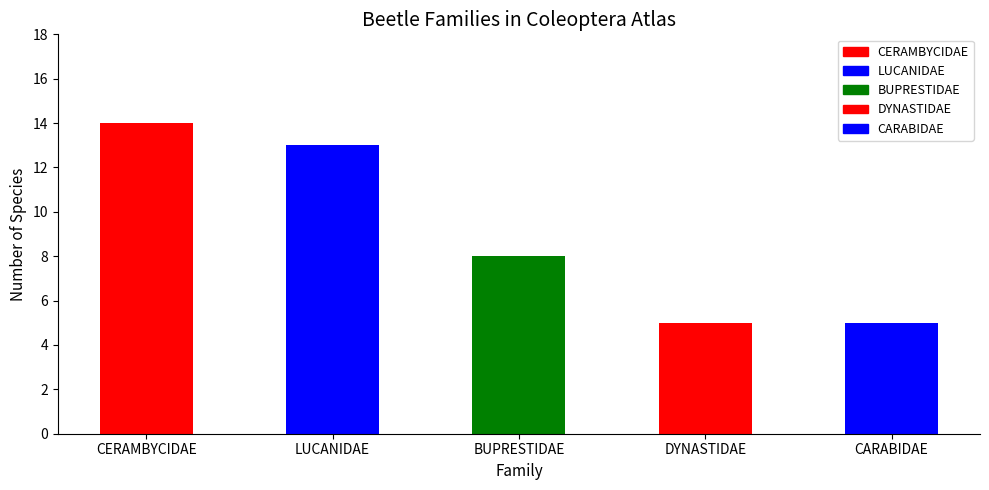

Read the value at LUCANIDAE.

13